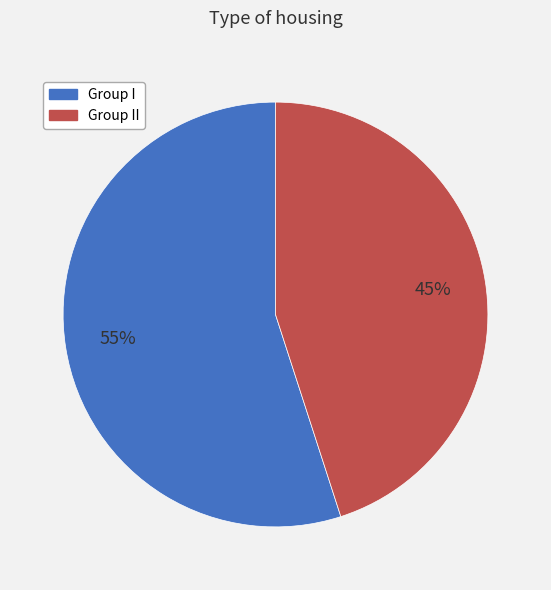

To the nearest percent, what is the difference between the largest and smallest slice percentages?

10%